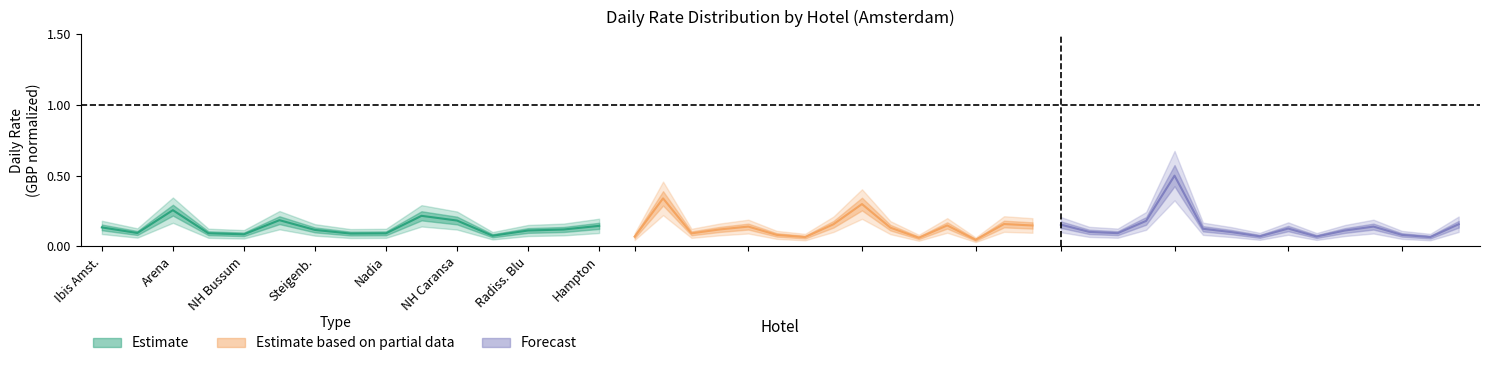

Which series has the largest total across all categories?

Daily Rate - Forecast